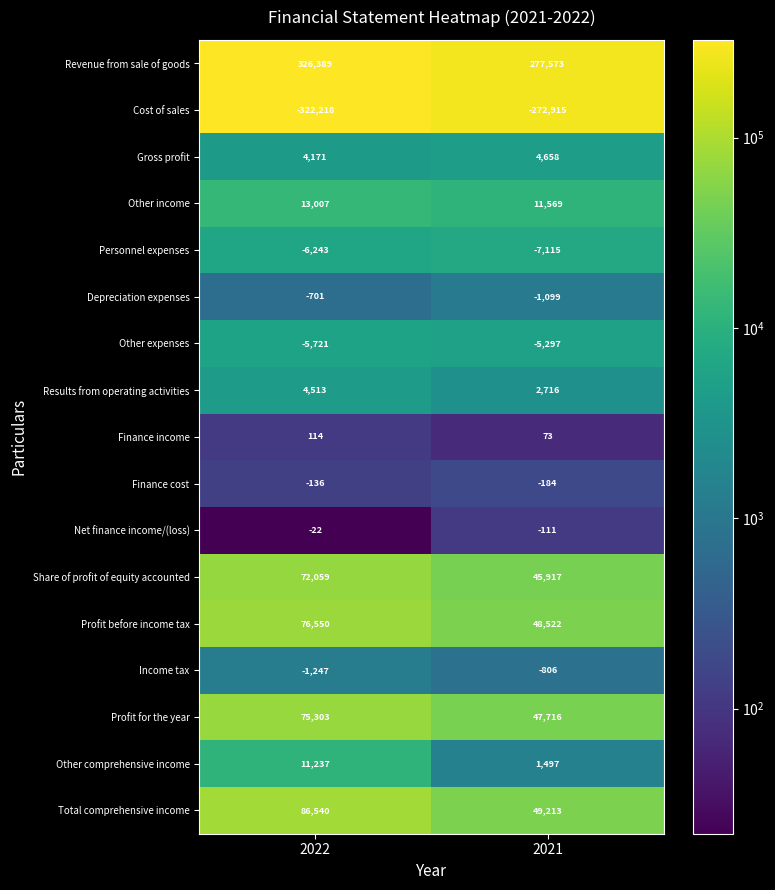

What is the average value of the Profit before income tax series?

62536